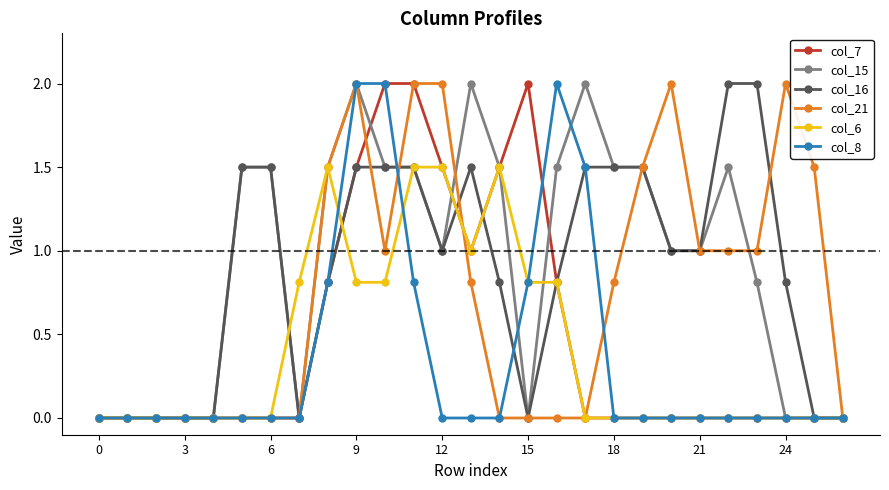

What is the value of the col_15 point at the 24th from the left?

0.8